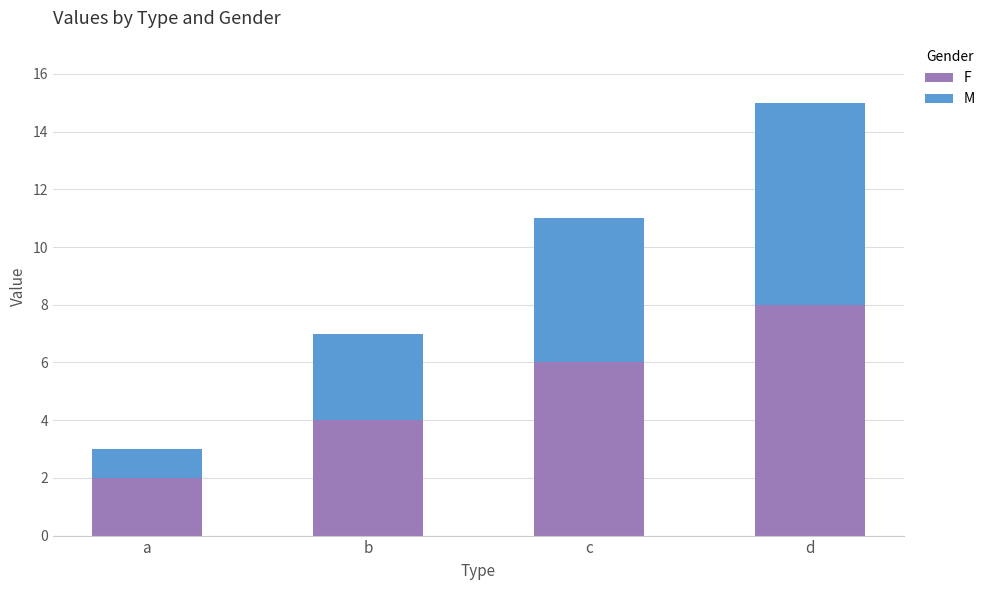

What is the total value across all series at b?

7